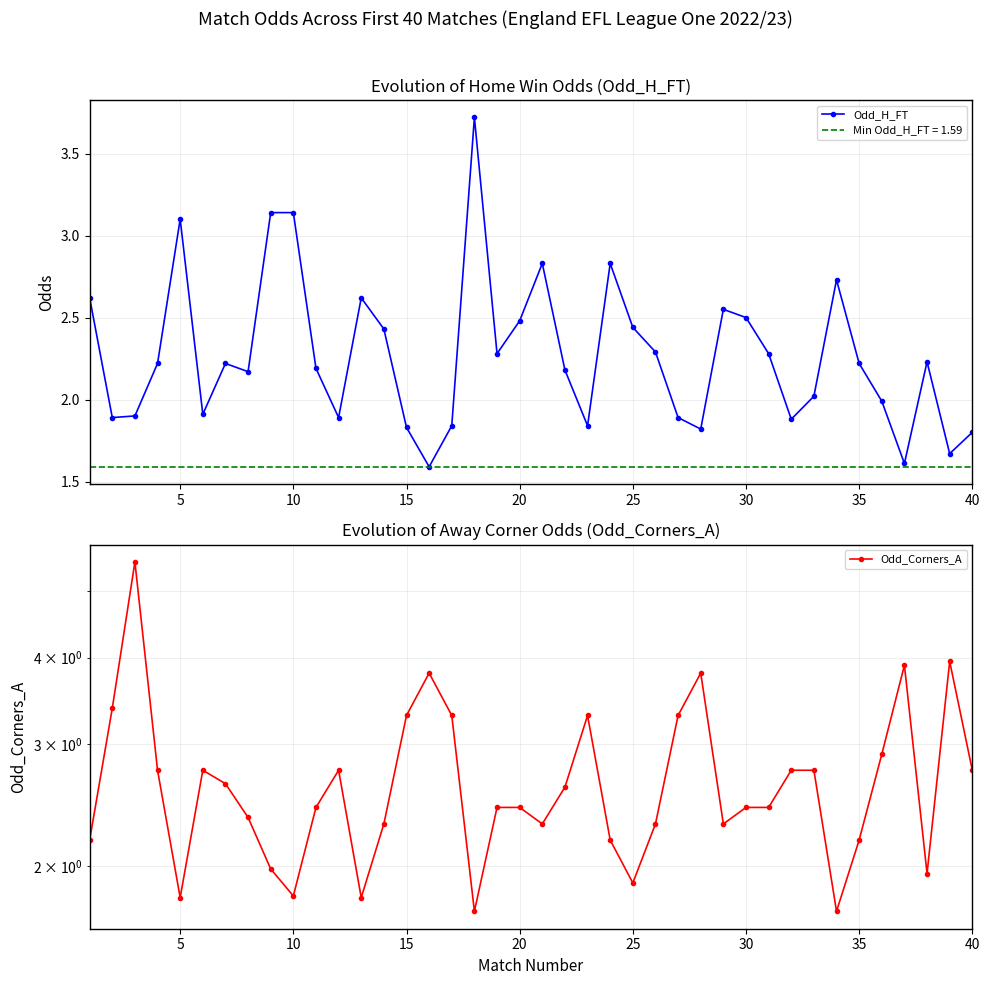

How many lines are shown in the chart?

2